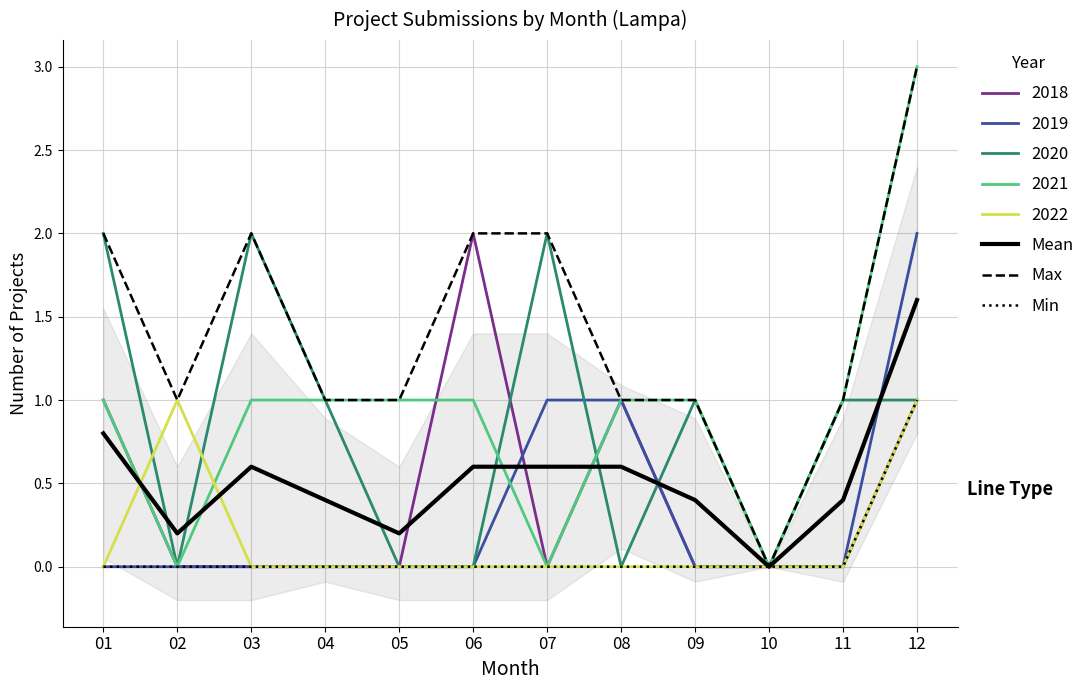

Which category has the lowest value across all series?

10